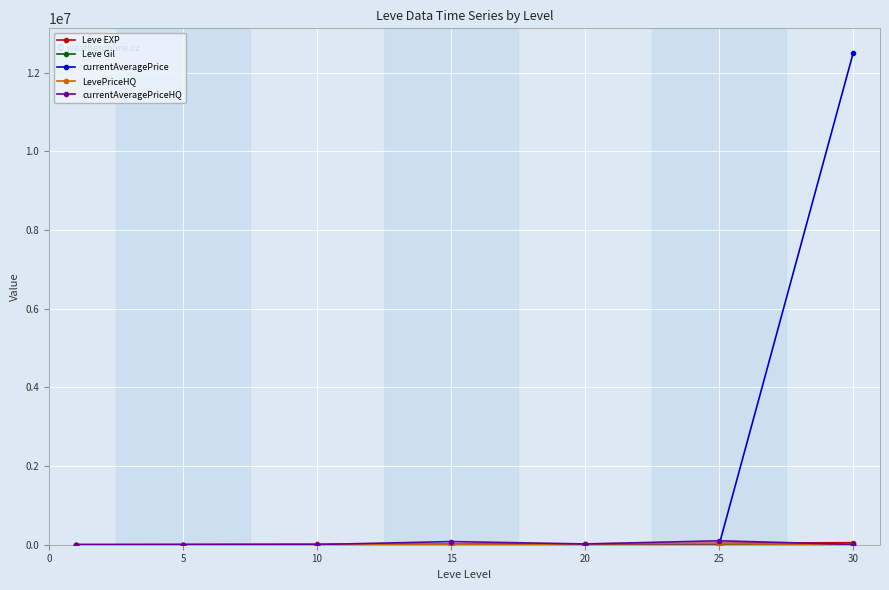

Count the number of categories in the chart.

7